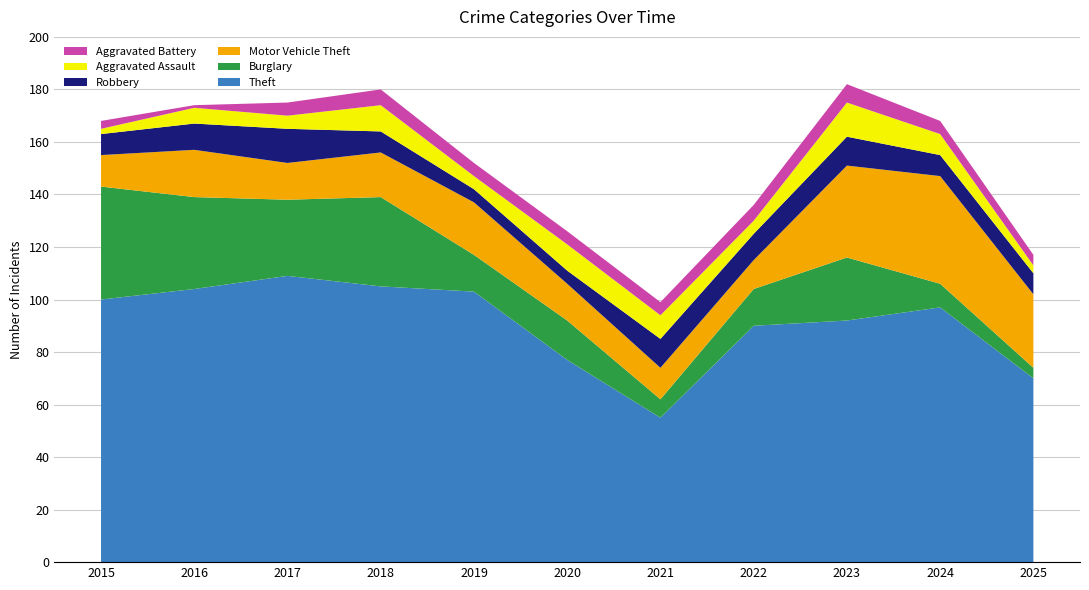

Reading left to right, what are all the values shown in this chart?

Theft: 2015=100	2016=104	2017=109	2018=105	2019=103	2020=77	2021=55	2022=90	2023=92	2024=97	2025=70
Burglary: 2015=43	2016=35	2017=29	2018=34	2019=14	2020=15	2021=7	2022=14	2023=24	2024=9	2025=4
Motor Vehicle Theft: 2015=12	2016=18	2017=14	2018=17	2019=20	2020=14	2021=12	2022=11	2023=35	2024=41	2025=28
Robbery: 2015=8	2016=10	2017=13	2018=8	2019=5	2020=5	2021=11	2022=10	2023=11	2024=8	2025=8
Aggravated Assault: 2015=2	2016=6	2017=5	2018=10	2019=5	2020=10	2021=9	2022=5	2023=13	2024=8	2025=3
Aggravated Battery: 2015=3	2016=1	2017=5	2018=6	2019=5	2020=5	2021=5	2022=6	2023=7	2024=5	2025=4